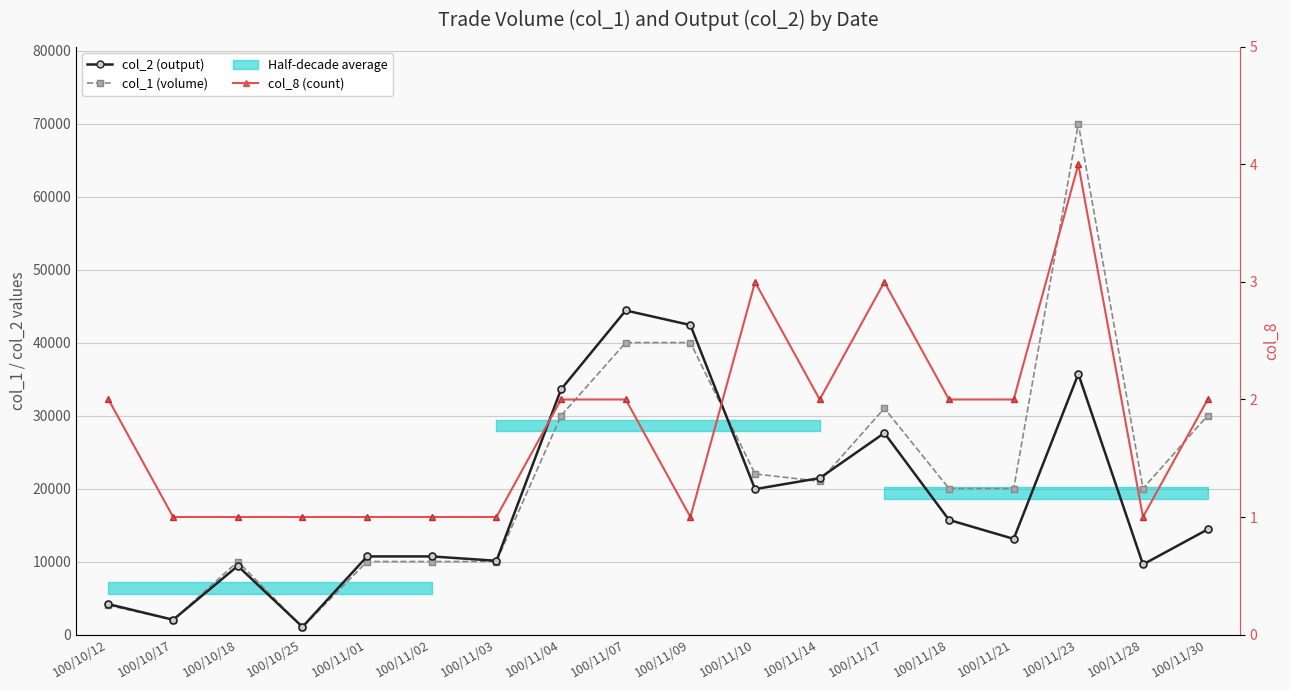

How many distinct data groups are displayed?

3